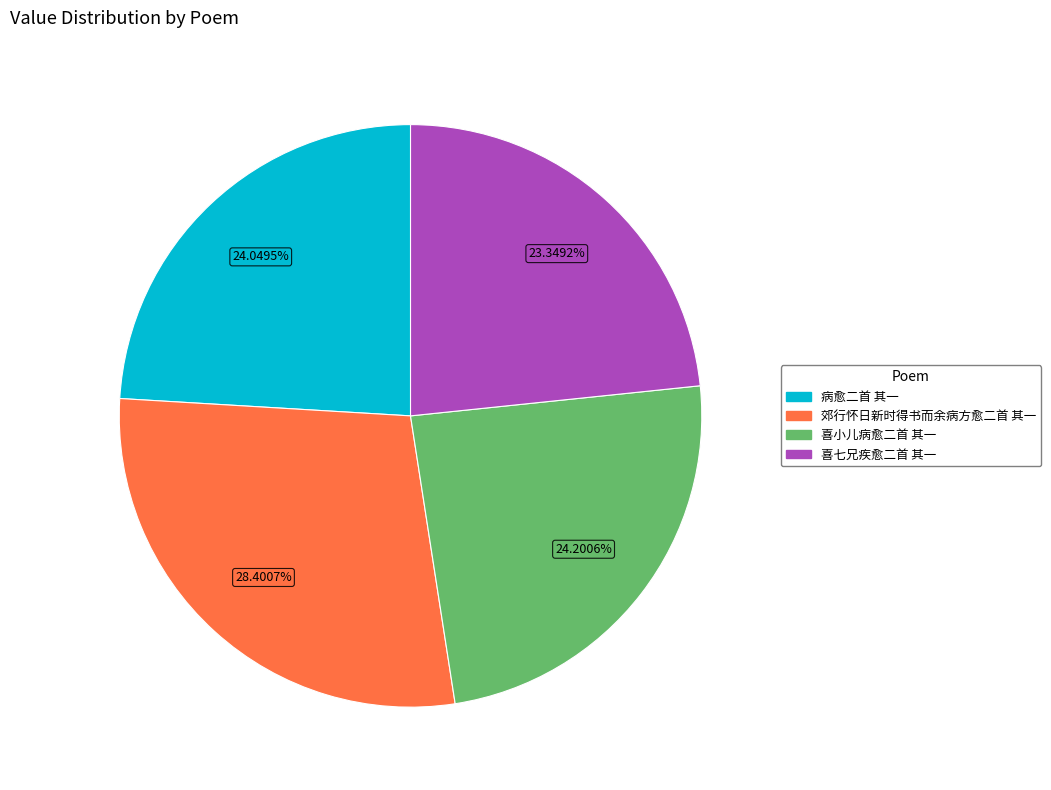

Does 郊行怀日新时得书而余病方愈二首 其一 represent more than half of the total?

No